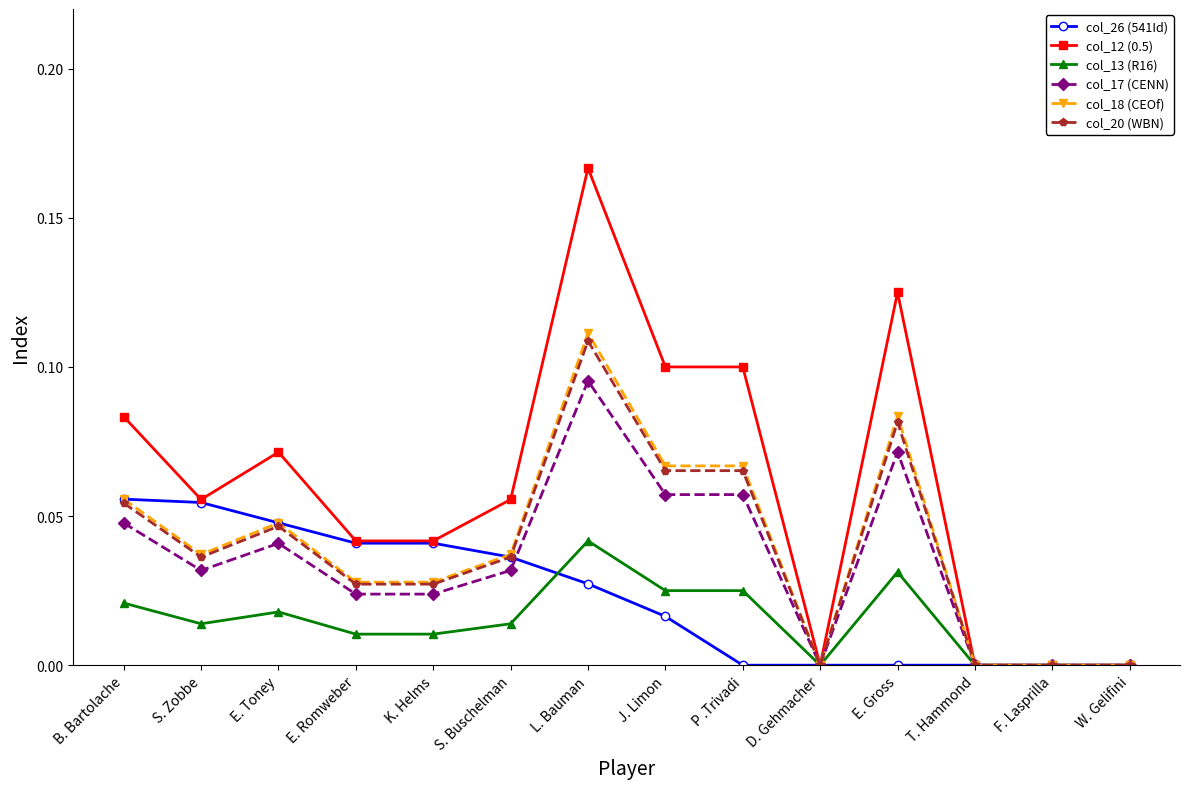

What is the label of the 3rd point from the right?

T. Hammond